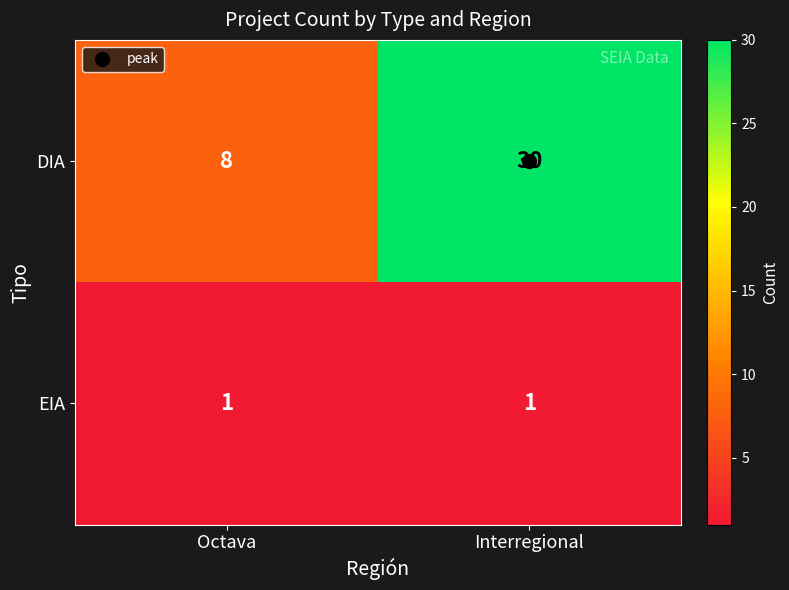

Rank the series at Octava from lowest to highest value.

EIA, DIA